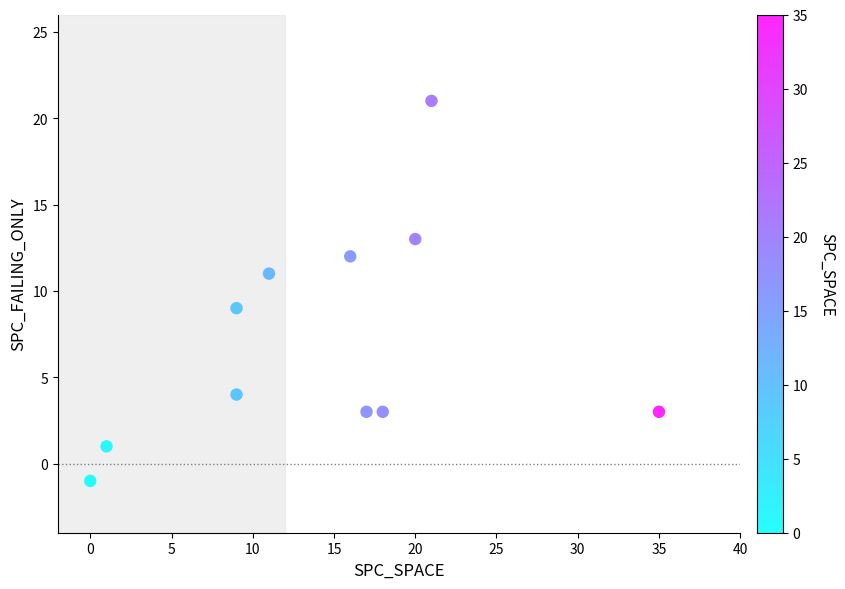

What is the range of Y values (max minus min)?

22